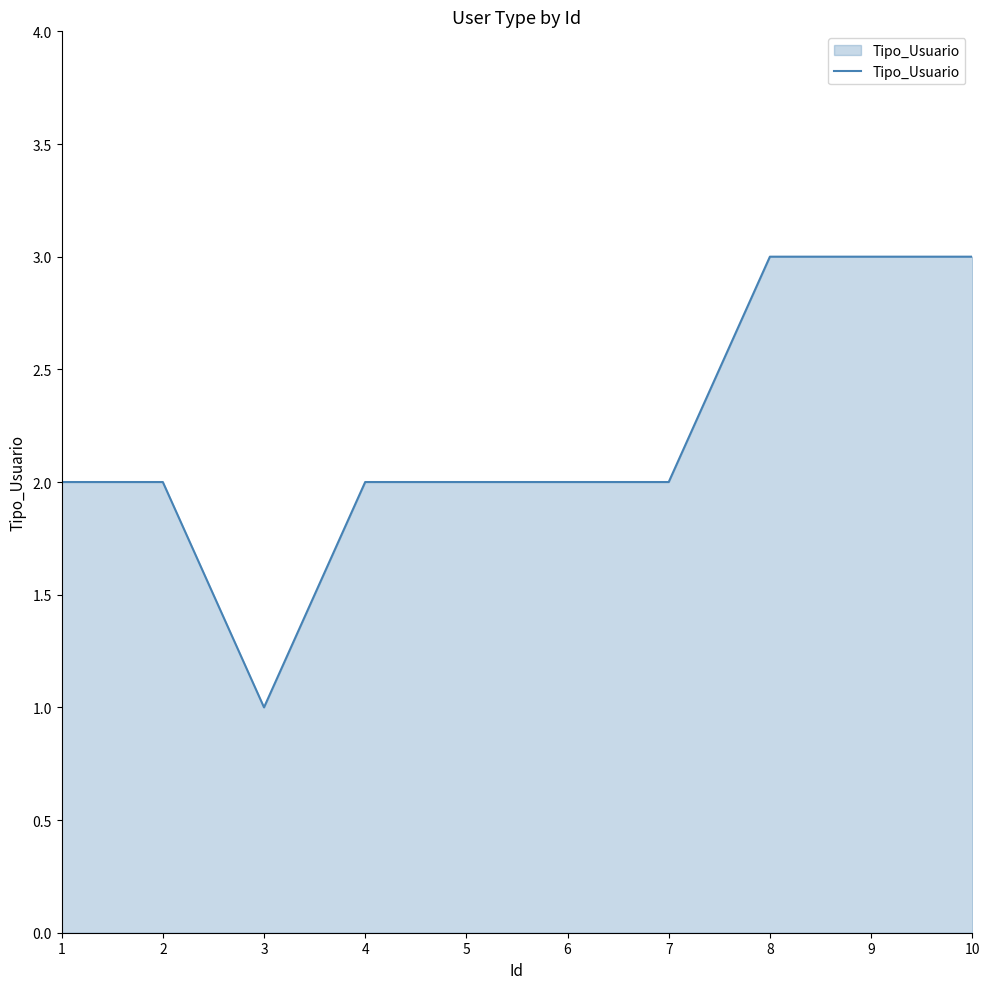

Does the chart have visible grid lines?

No